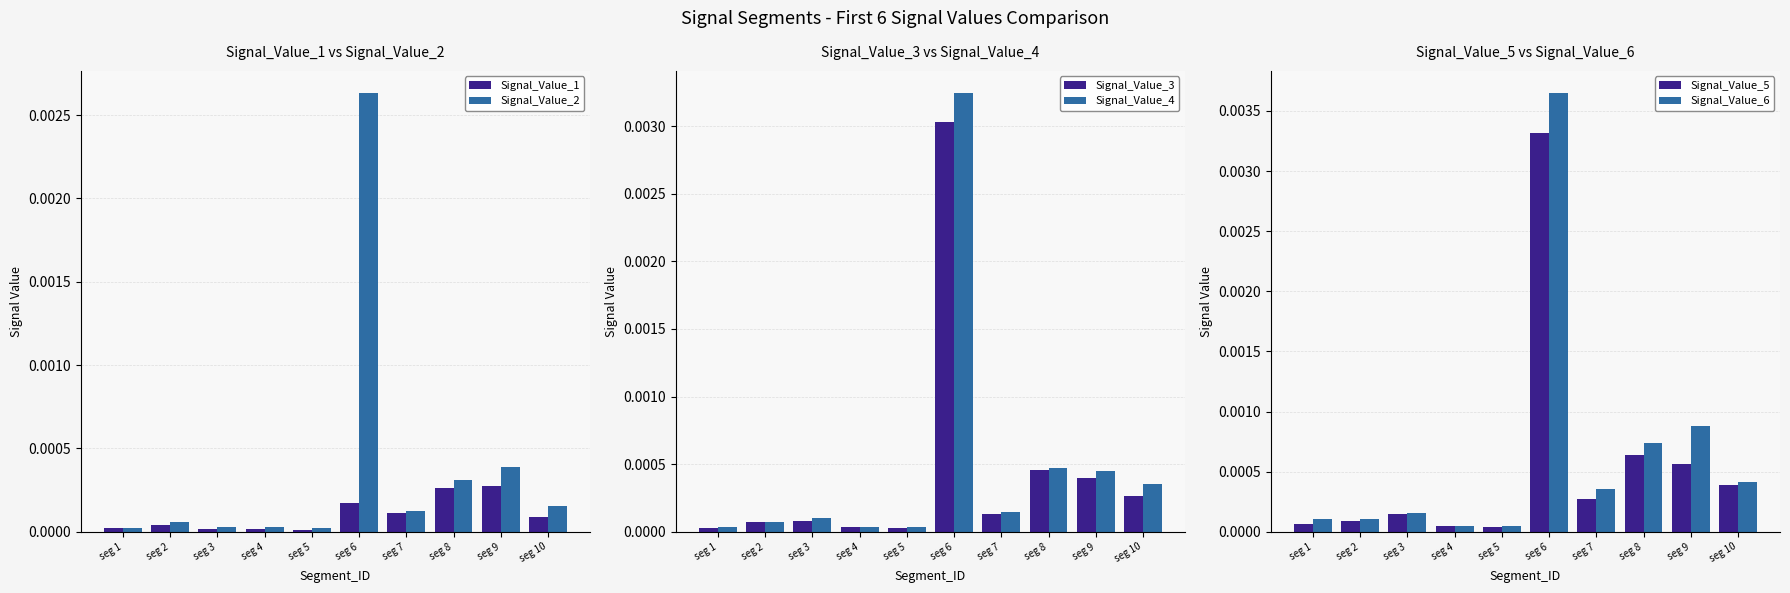

Is the value of Signal_Value_2 at seg 8 greater than the value of Signal_Value_1 at seg 10?

Yes